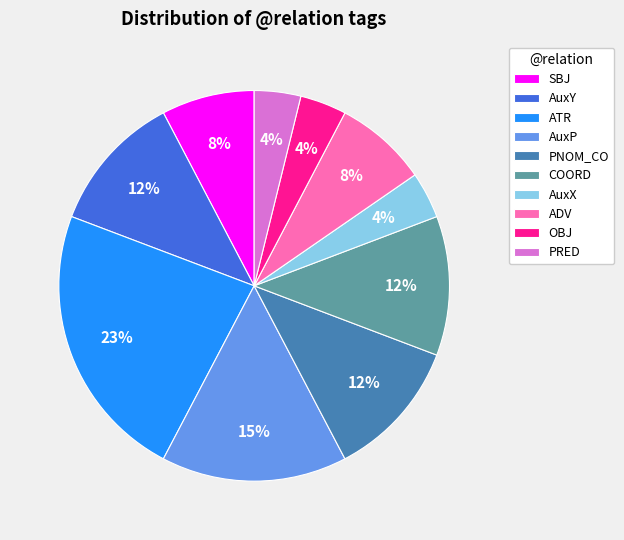

To the nearest percent, what is the difference between the SBJ and PRED slice percentages?

4%